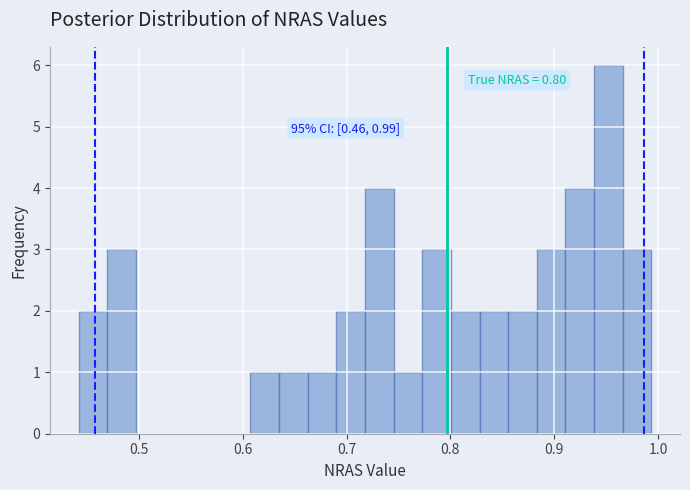

Around what value on the x-axis is the tallest bar? Give the approximate position of its centre, as read against the axis.

0.95